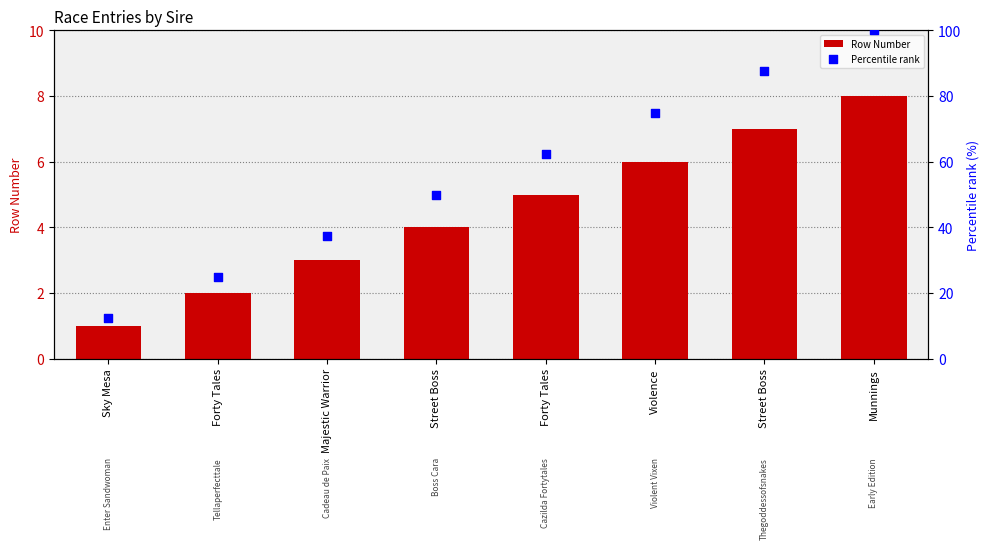

Is the value of Row Number at Sky Mesa greater than the value of Percentile rank at Street Boss?

No